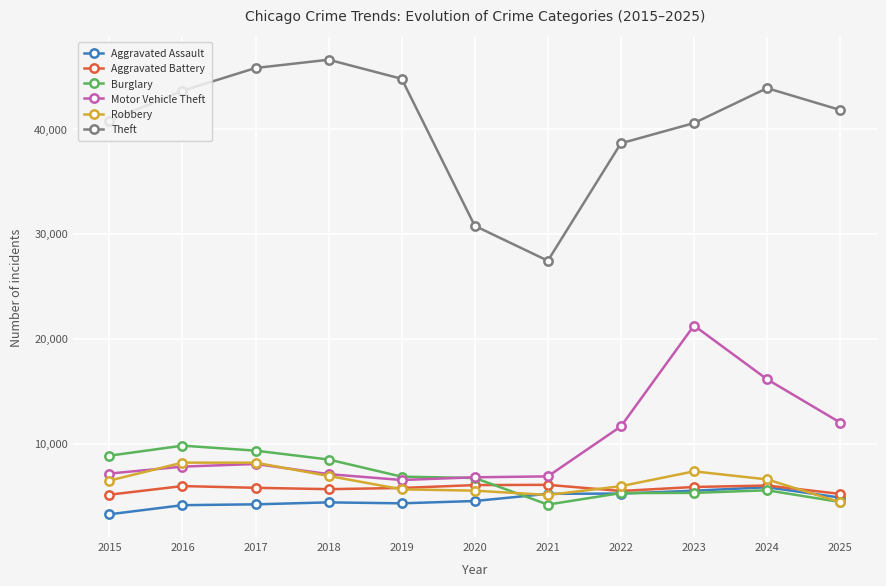

How many data points does each series have?

11